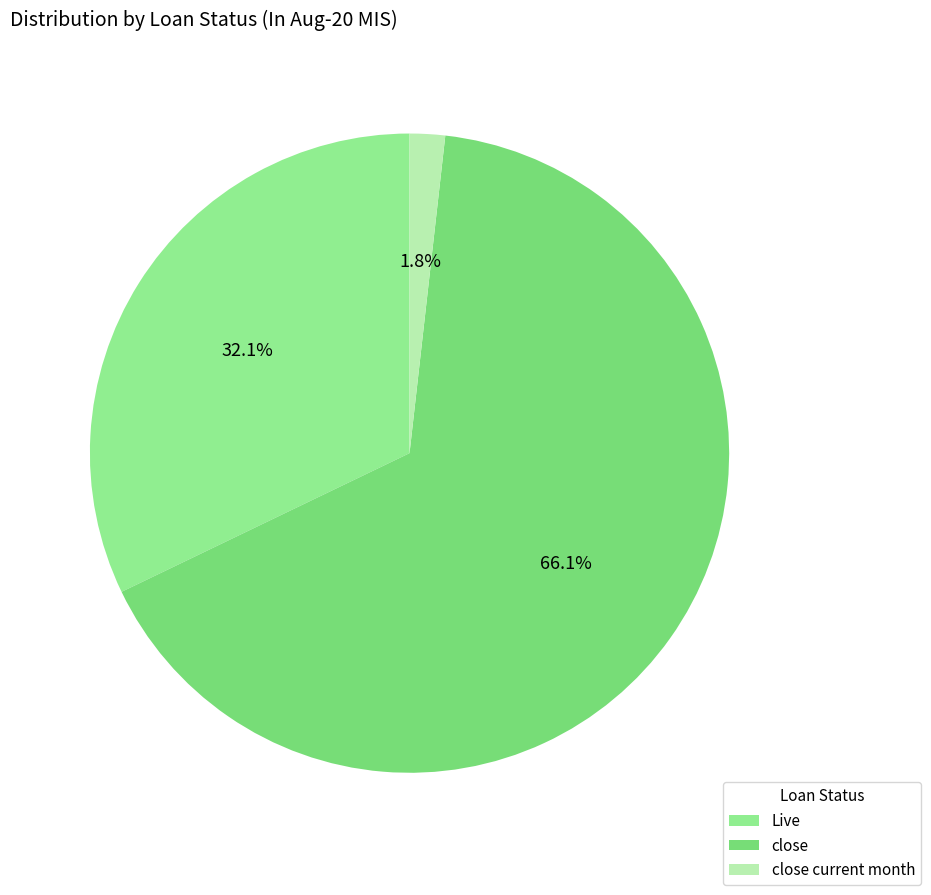

What is the largest slice in the pie chart?

close